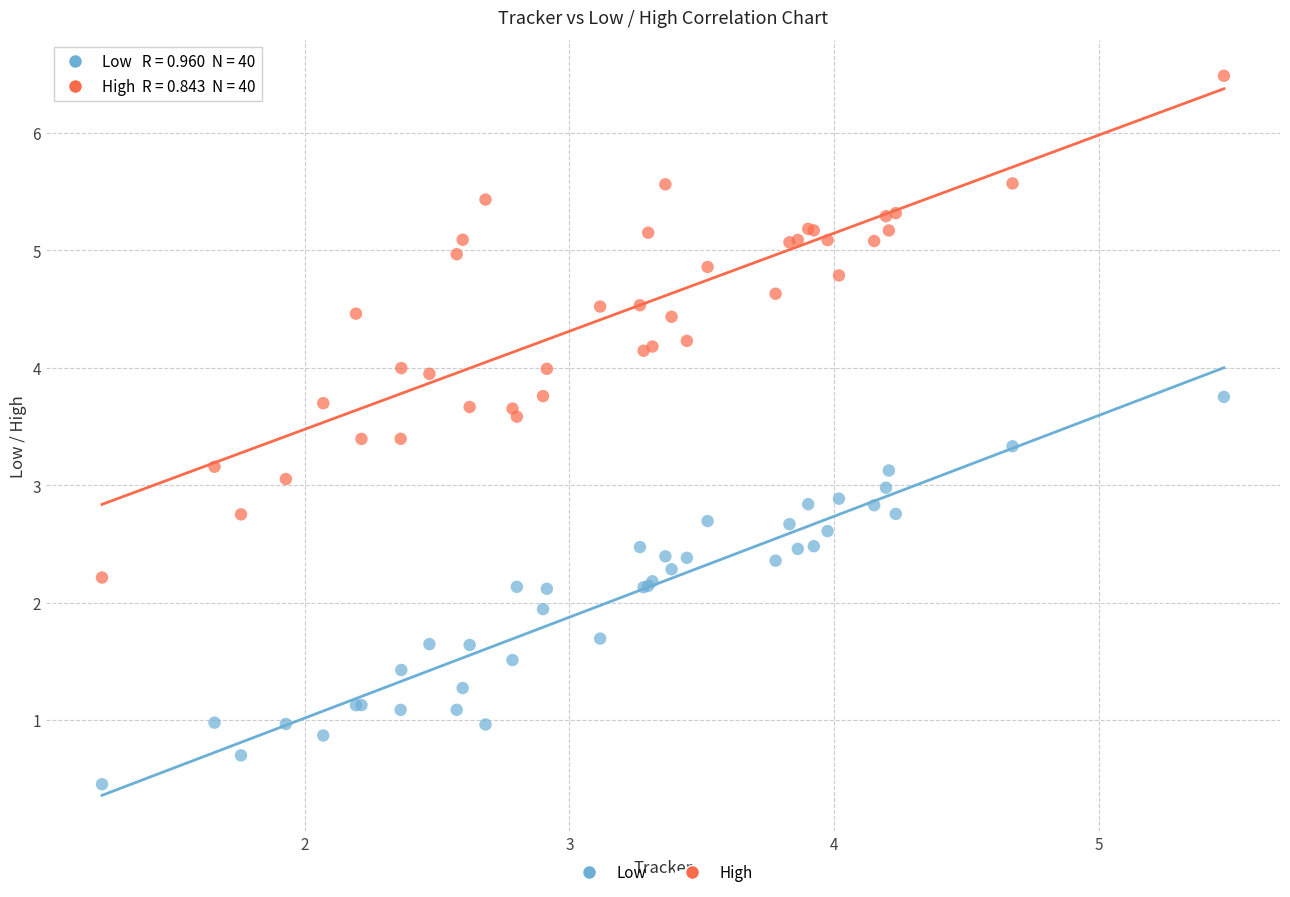

Which series reaches the minimum Y coordinate?

Low